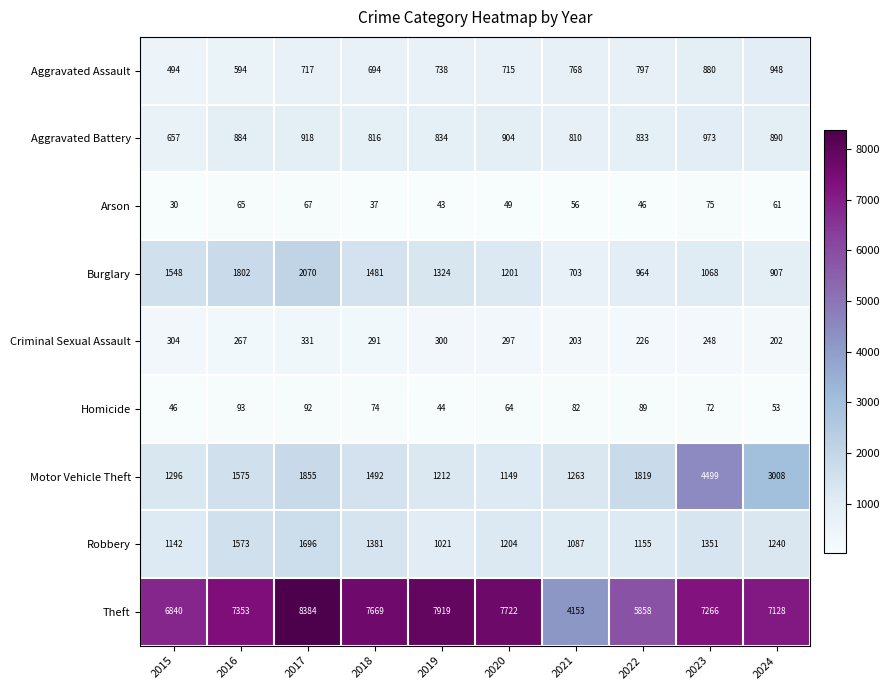

What is the approximate value of Theft at 2020?

7722